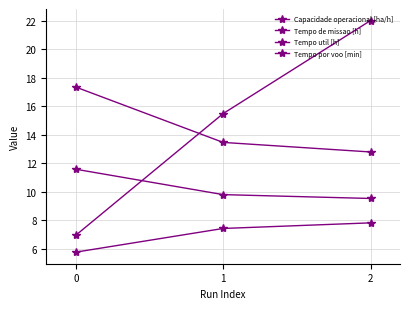

What value does the Capacidade operacional [ha/h] series have at 0?

5.8